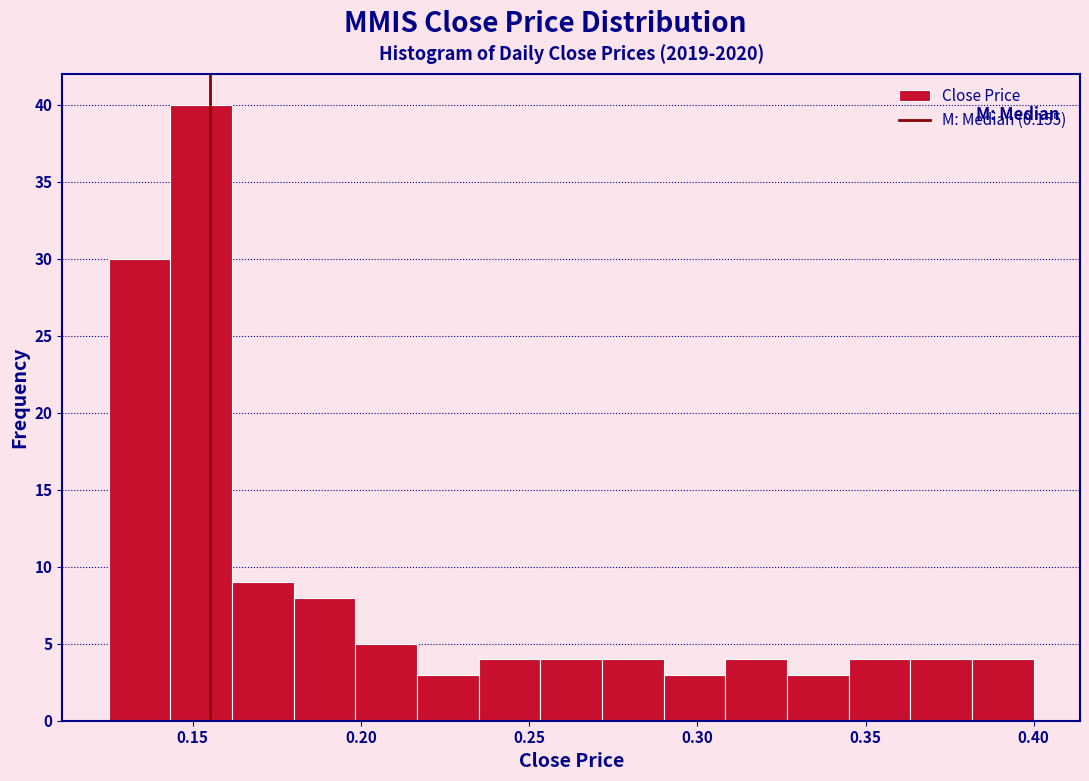

Around what value on the x-axis is the tallest bar? Give the approximate position of its centre, as read against the axis.

0.155